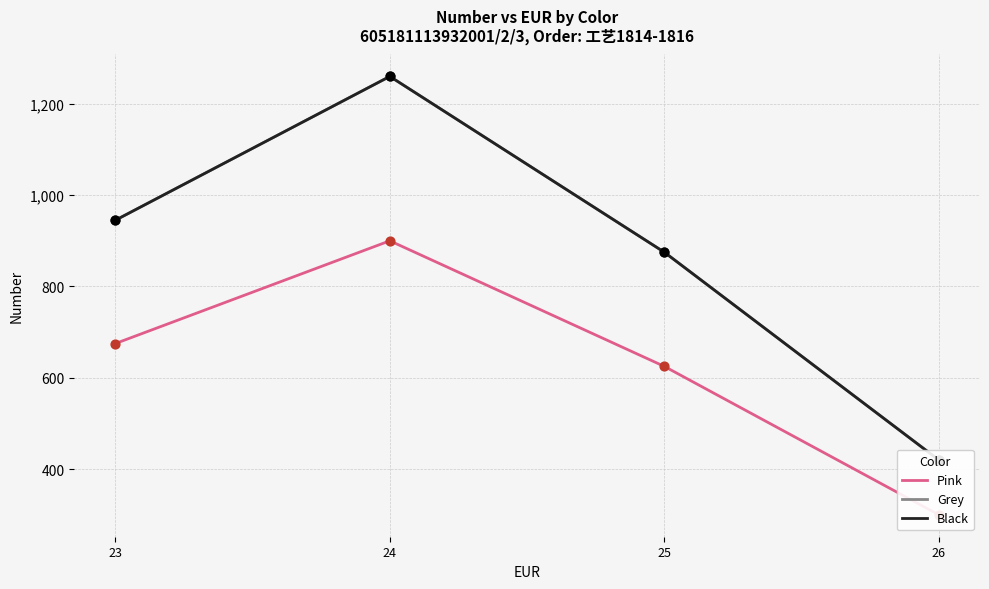

Which series has the largest Y range (max minus min)?

Grey